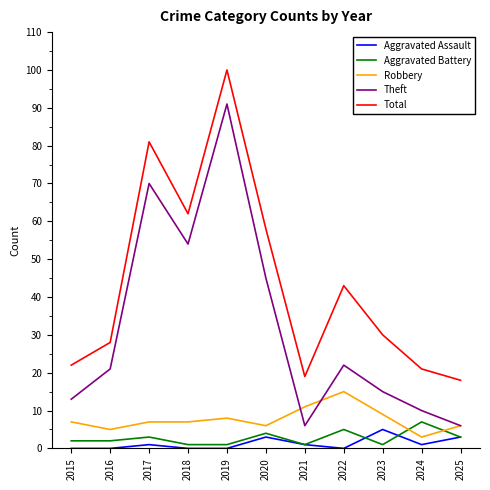

What is the greatest value displayed?

100